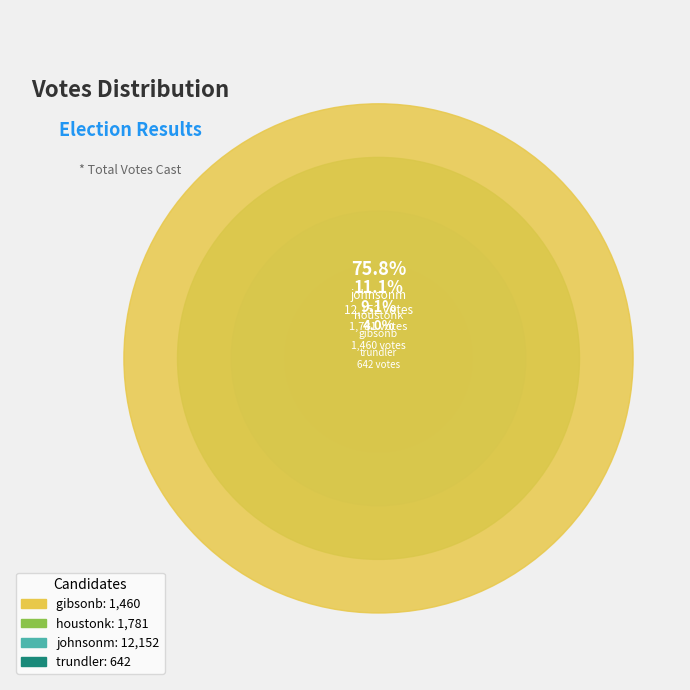

How many slices are in this pie chart?

4